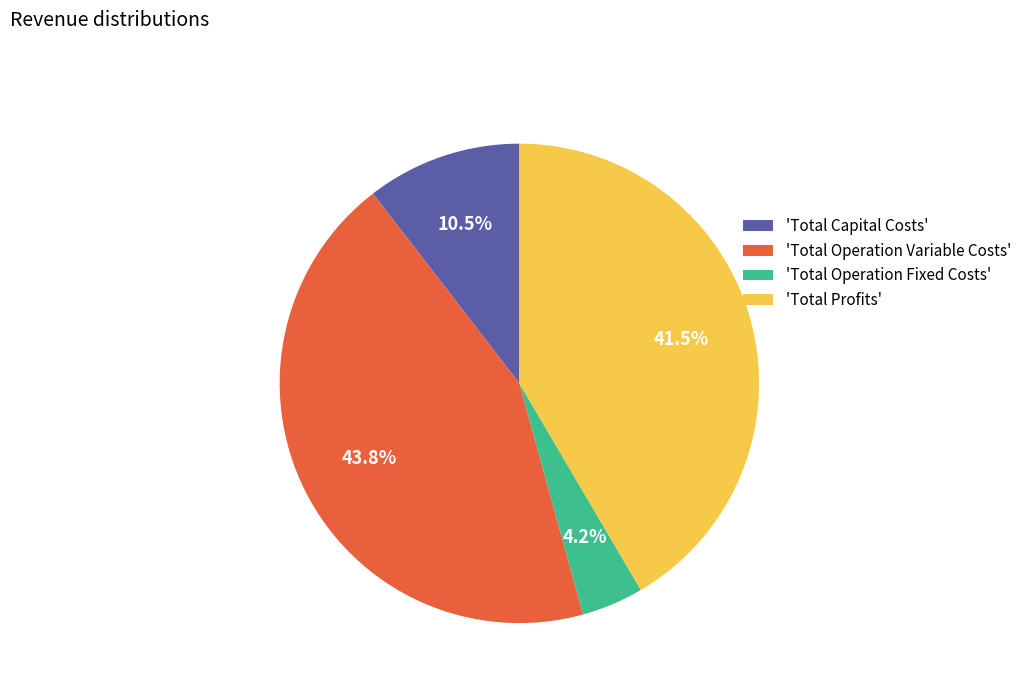

Is there a majority slice in this chart?

No